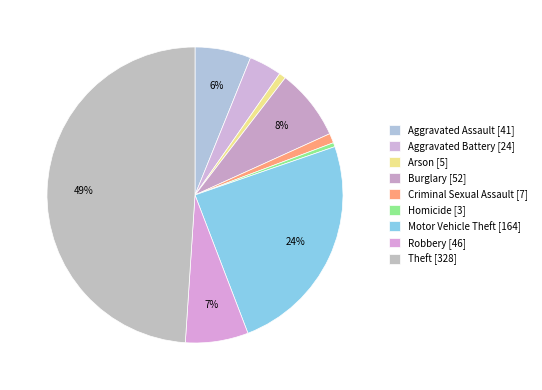

To the nearest percent, what is the average slice percentage?

11%